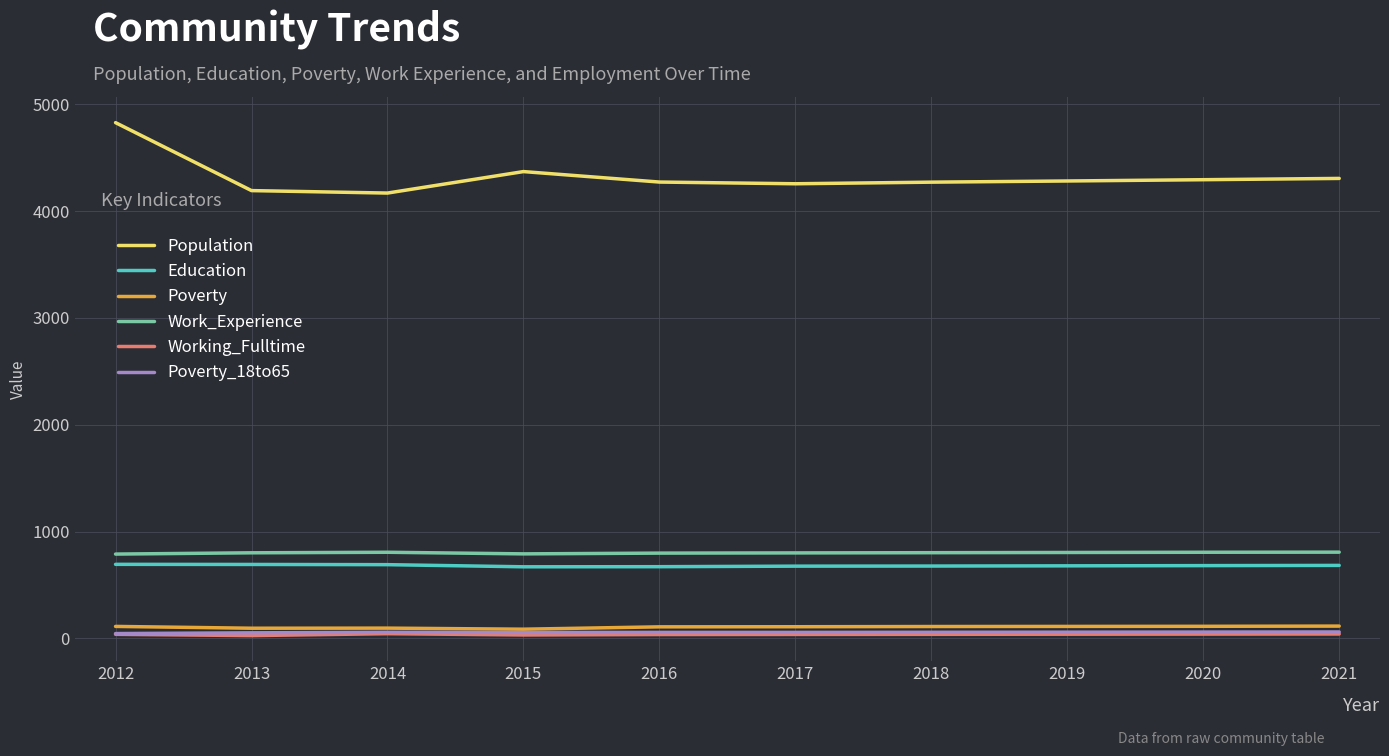

What is the sum of the Poverty values at 2016 and 2020?

221